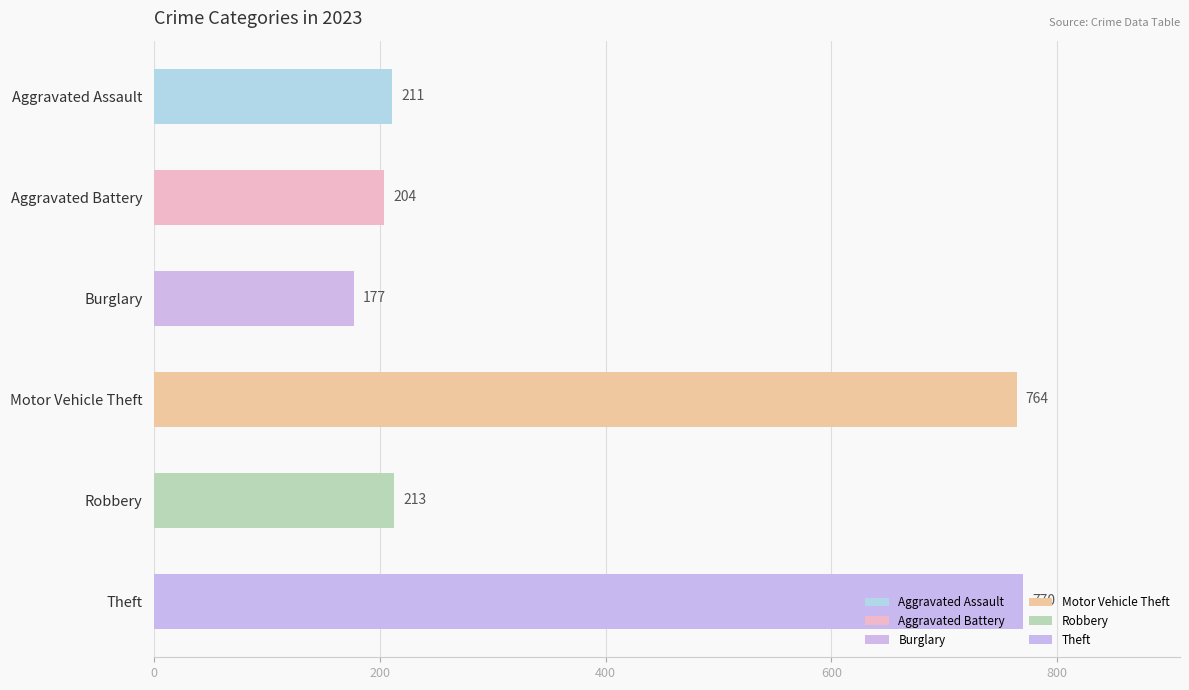

What is the ratio of the value at Aggravated Battery to the value at Theft?

0.3